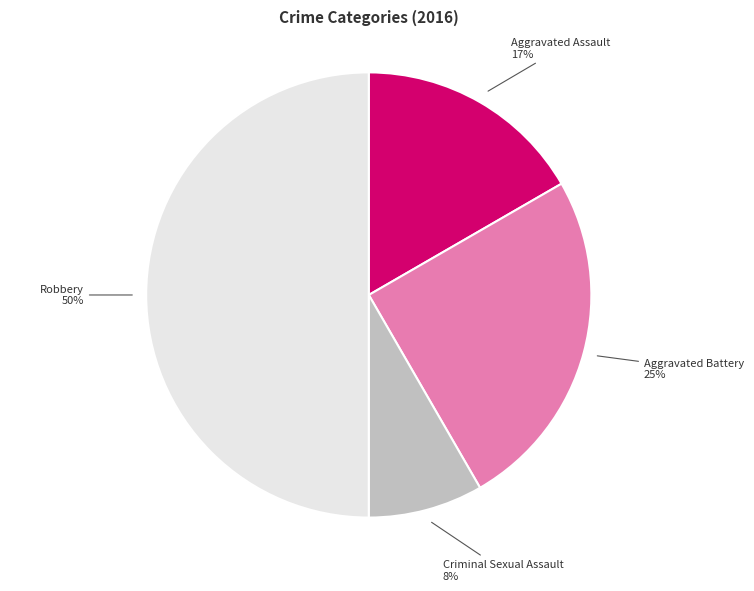

How many segments does this pie chart have?

4